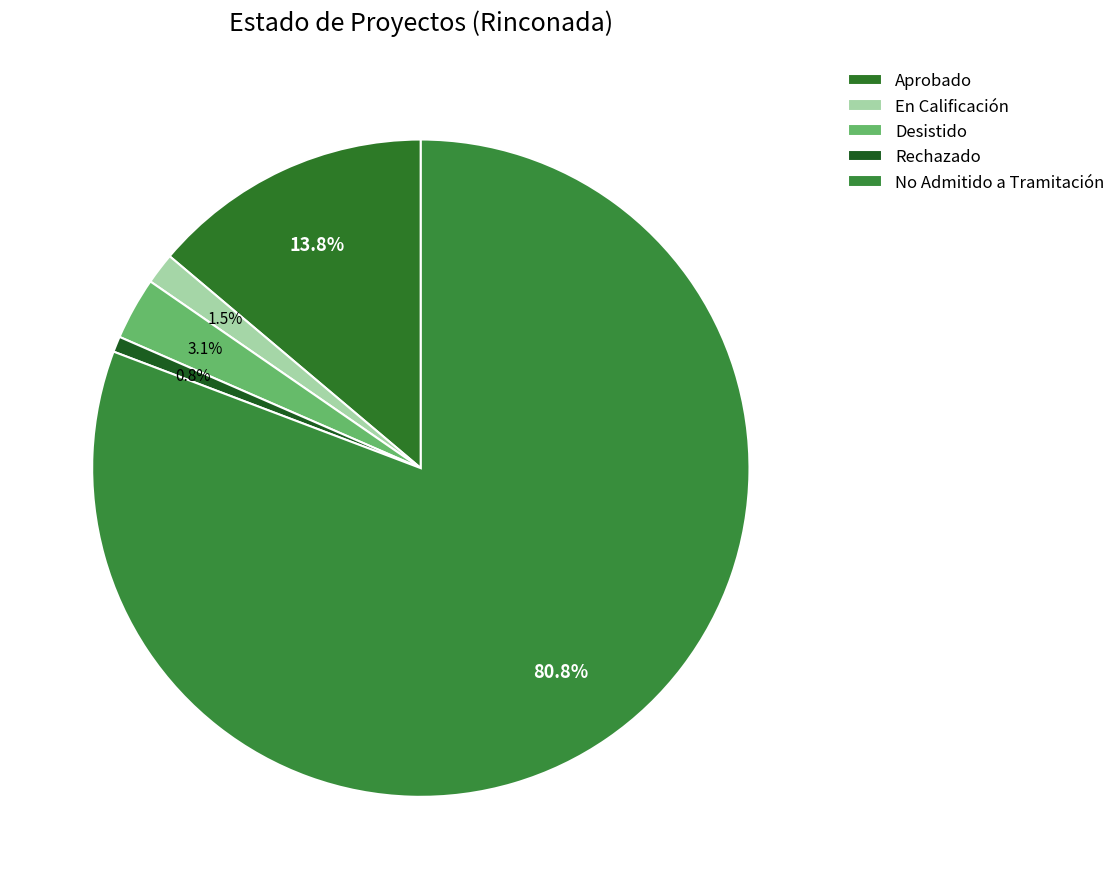

What percentage is the En Calificación slice, to the nearest percent?

2%